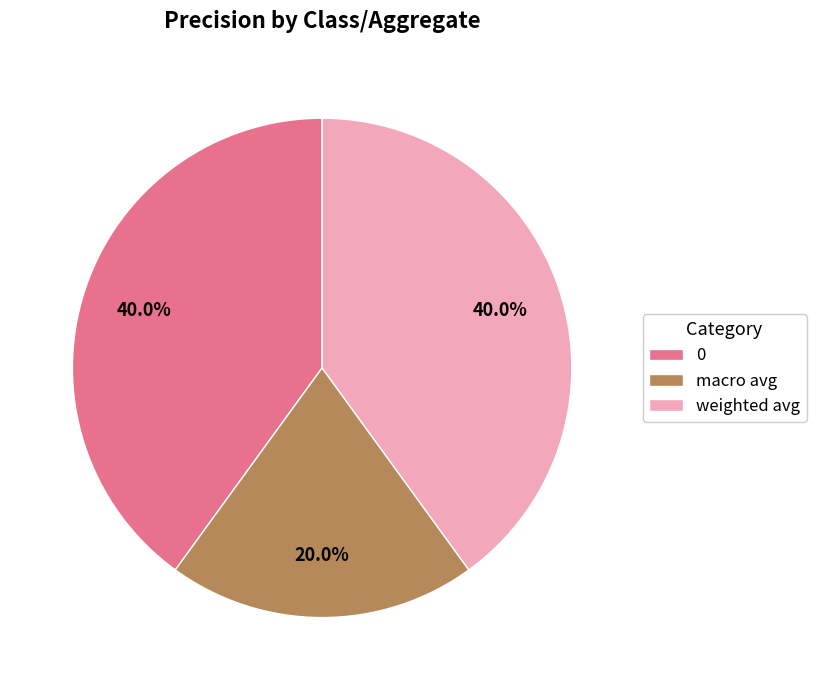

To the nearest percent, what is the average slice percentage?

33%